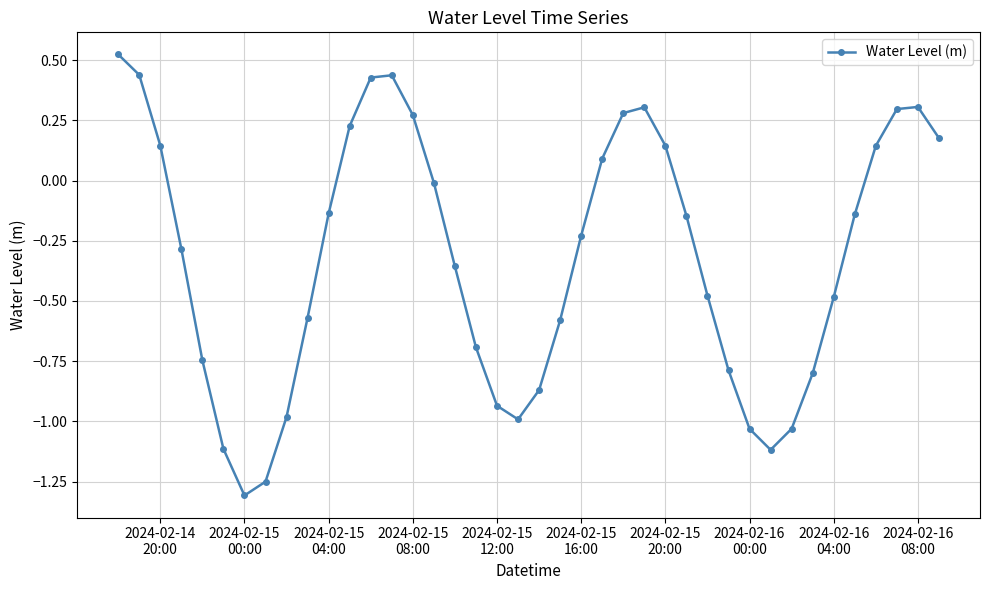

What is the average value?

-0.3